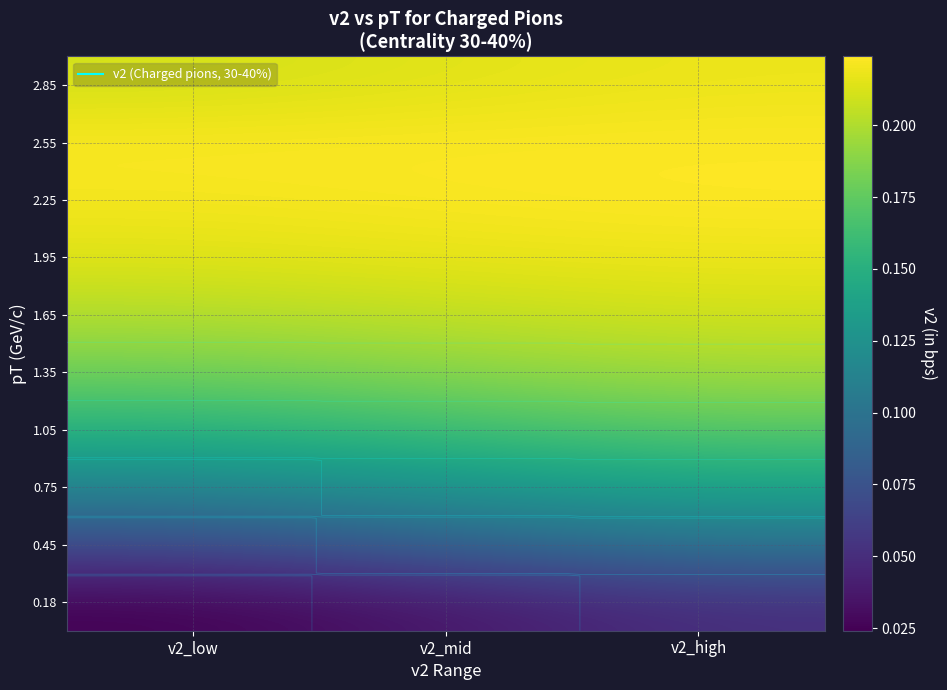

Count the number of categories in the chart.

3